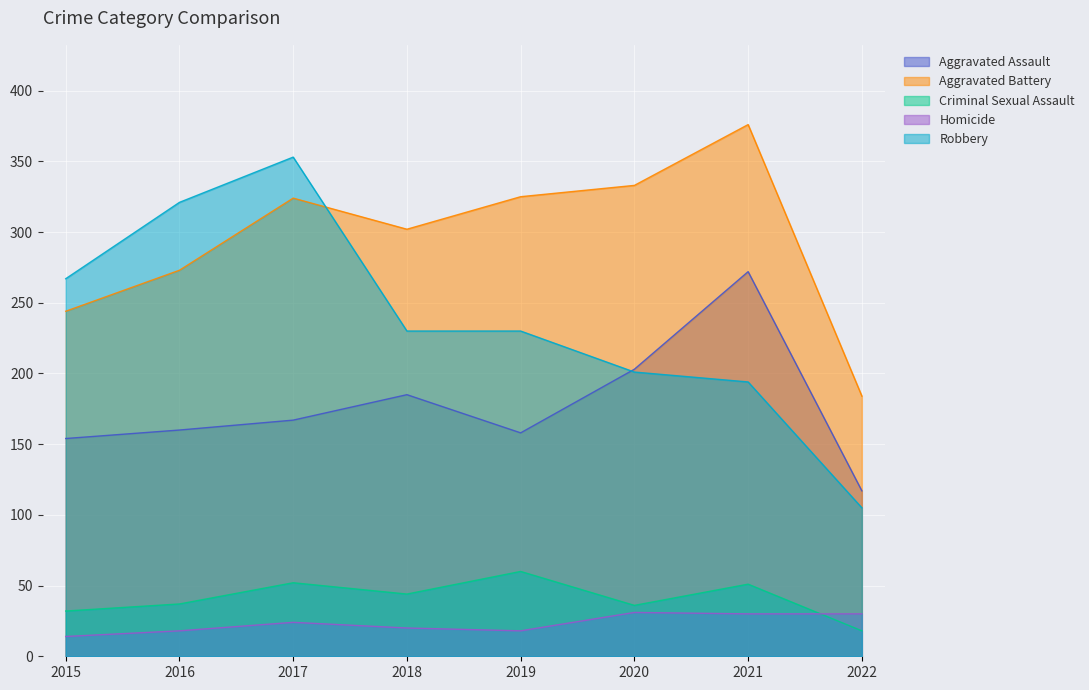

What is the sum of the Robbery values at 2018 and 2020?

431